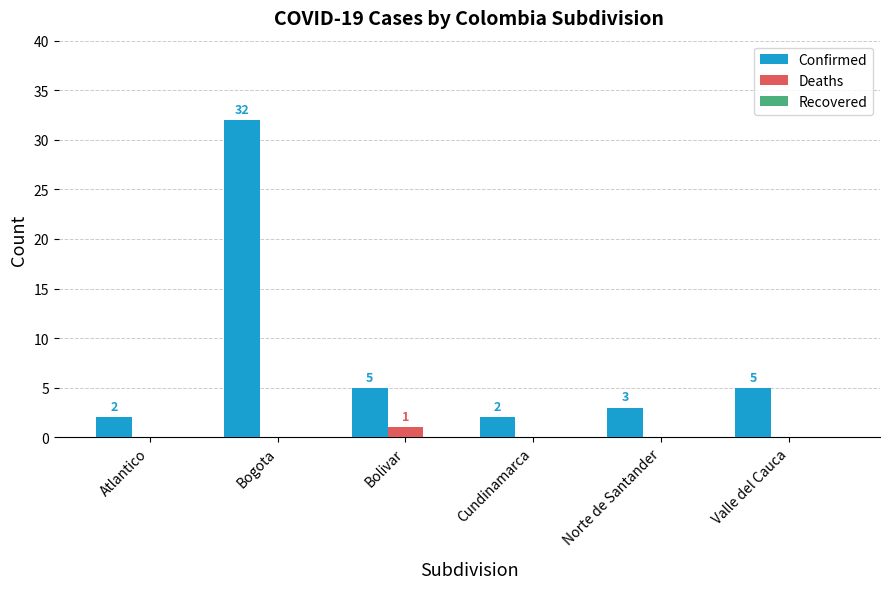

Between Bolivar and Cundinamarca, which series saw the biggest shift?

Confirmed